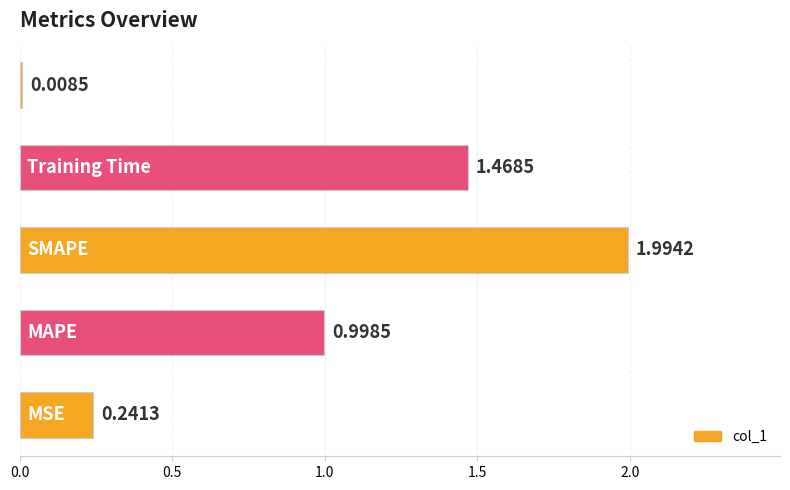

What is the difference between the maximum and minimum values?

2.0